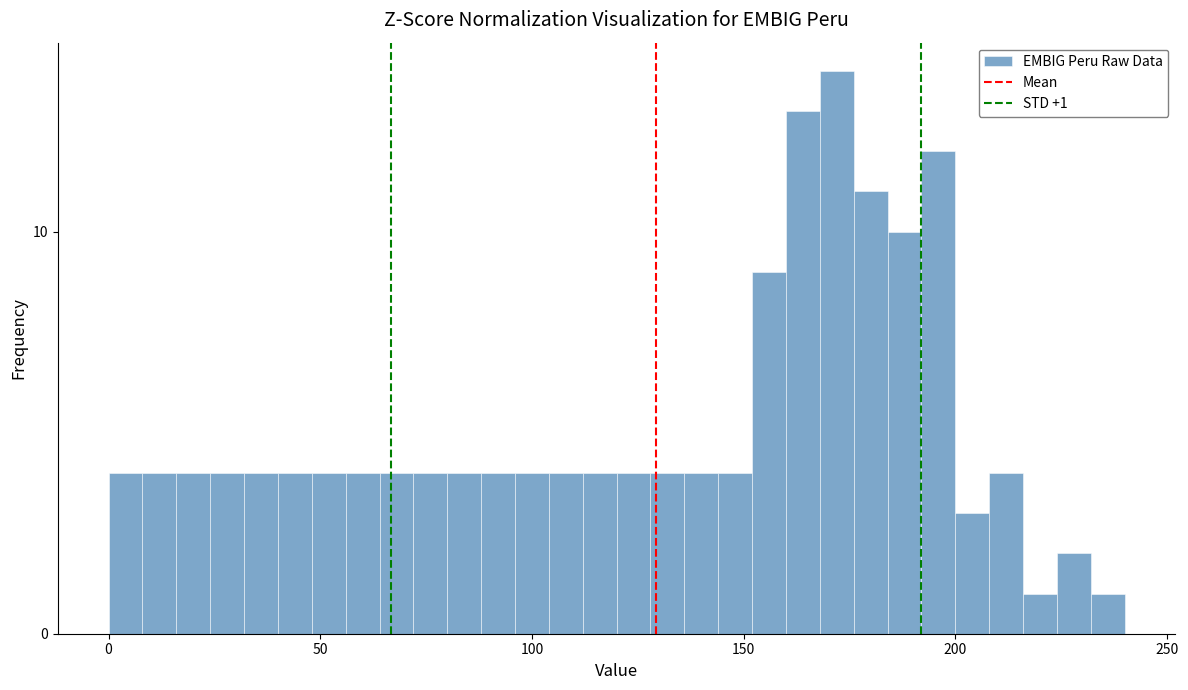

Around what value on the x-axis is the tallest bar? Give the approximate position of its centre, as read against the axis.

170